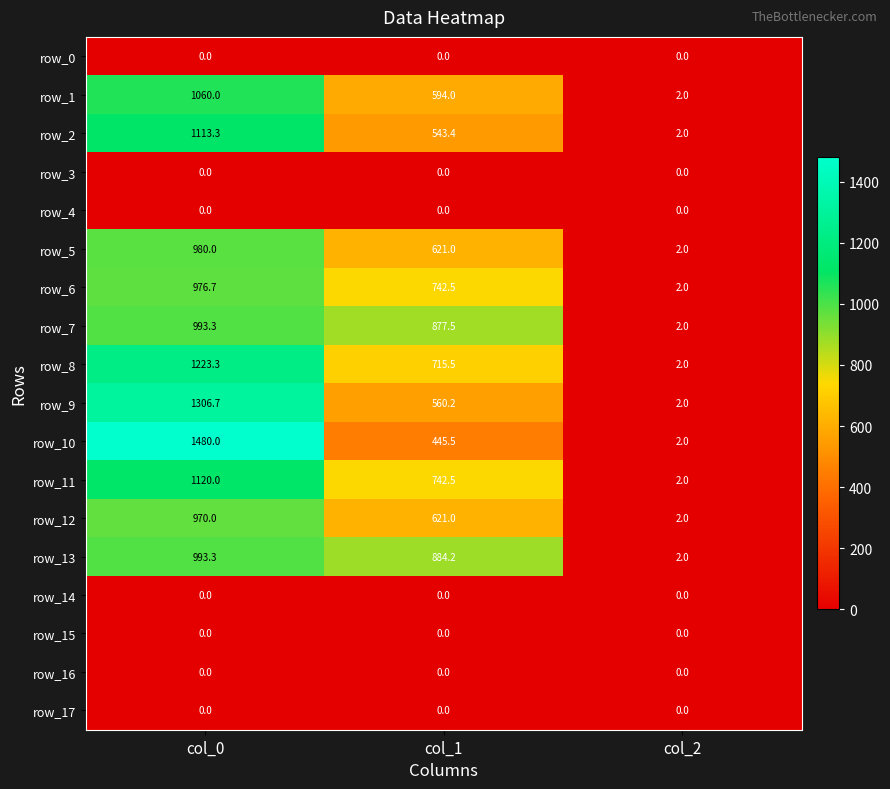

What is the sum of the row_6 values at col_2 and col_1?

744.5